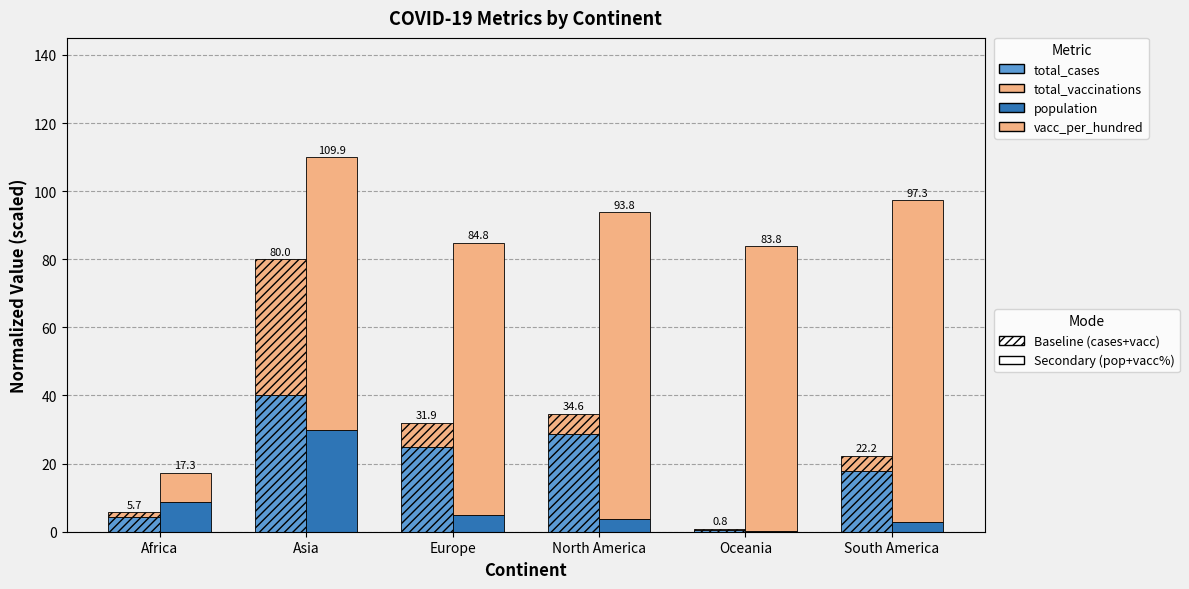

What is the difference between the maximum and minimum values in the total_vaccinations series?

39.6